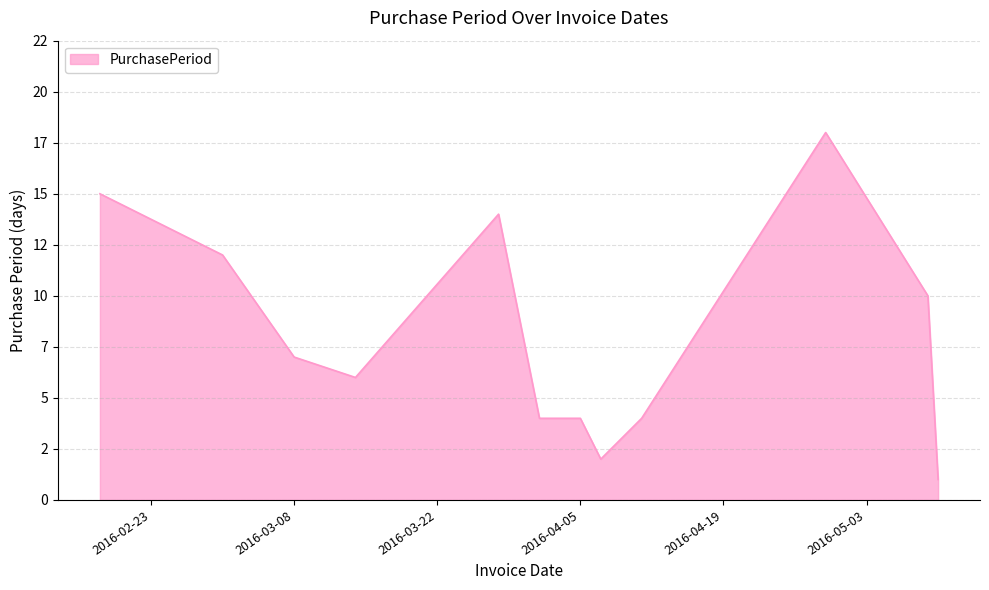

Rank the categories by value from highest to lowest.

2016-04-29, 2016-02-18, 2016-03-28, 2016-03-01, 2016-05-09, 2016-03-08, 2016-03-14, 2016-04-01, 2016-04-05, 2016-04-11, 2016-04-07, 2016-05-10